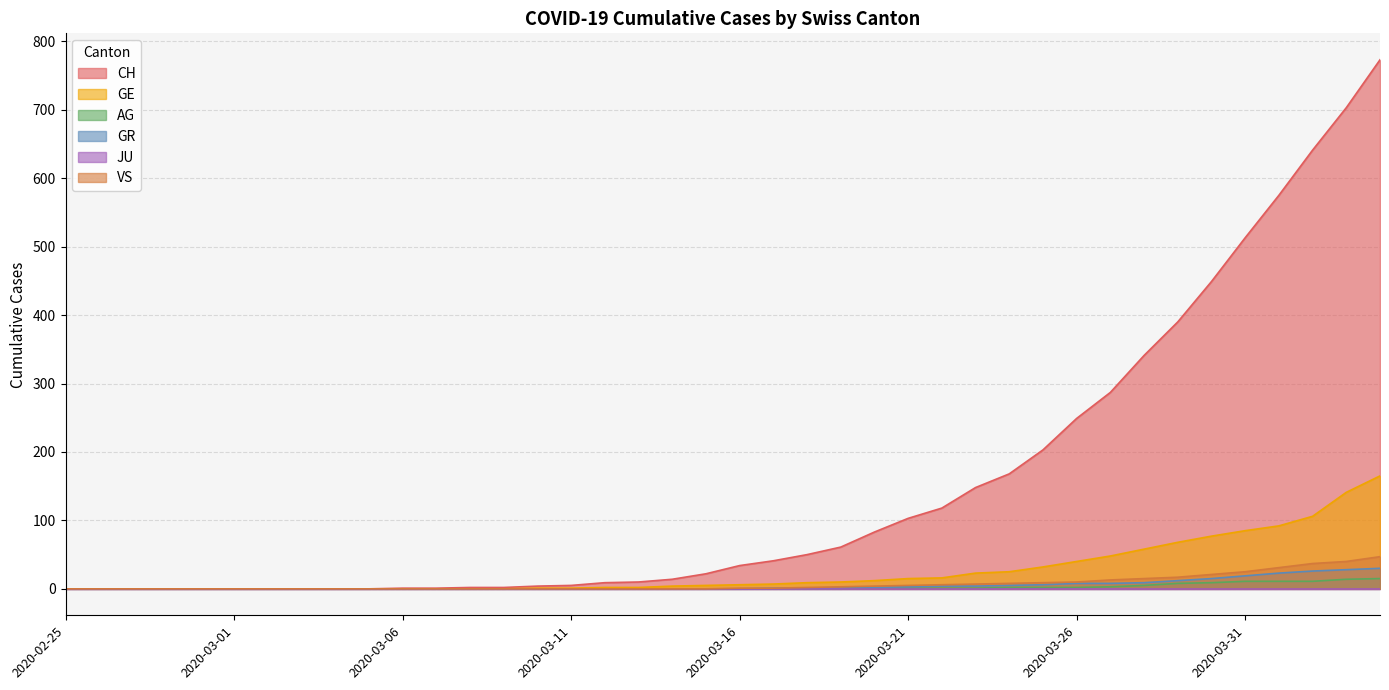

The CH series shows 15 at 2020-03-13. True or false?

False